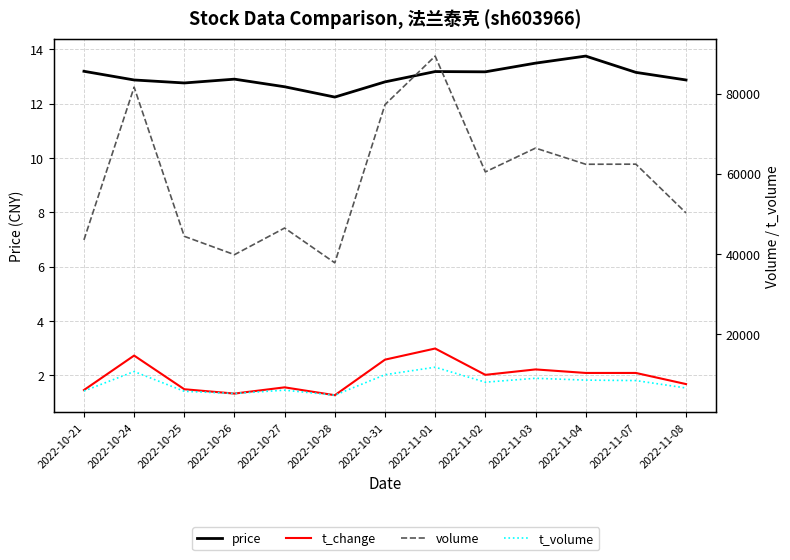

What is the total value across all series at 2022-10-27?

52392.2